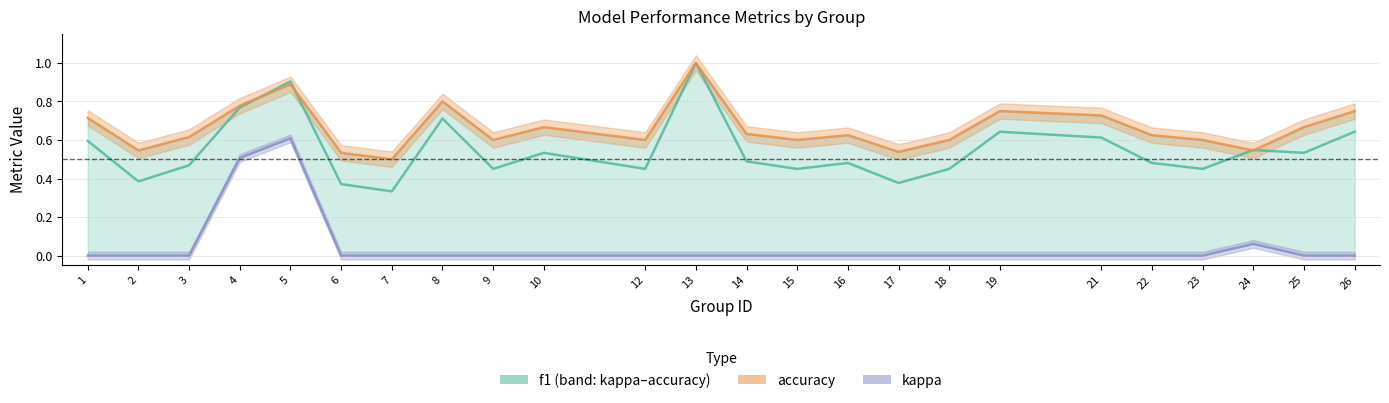

True or false: accuracy and kappa intersect in this chart.

False